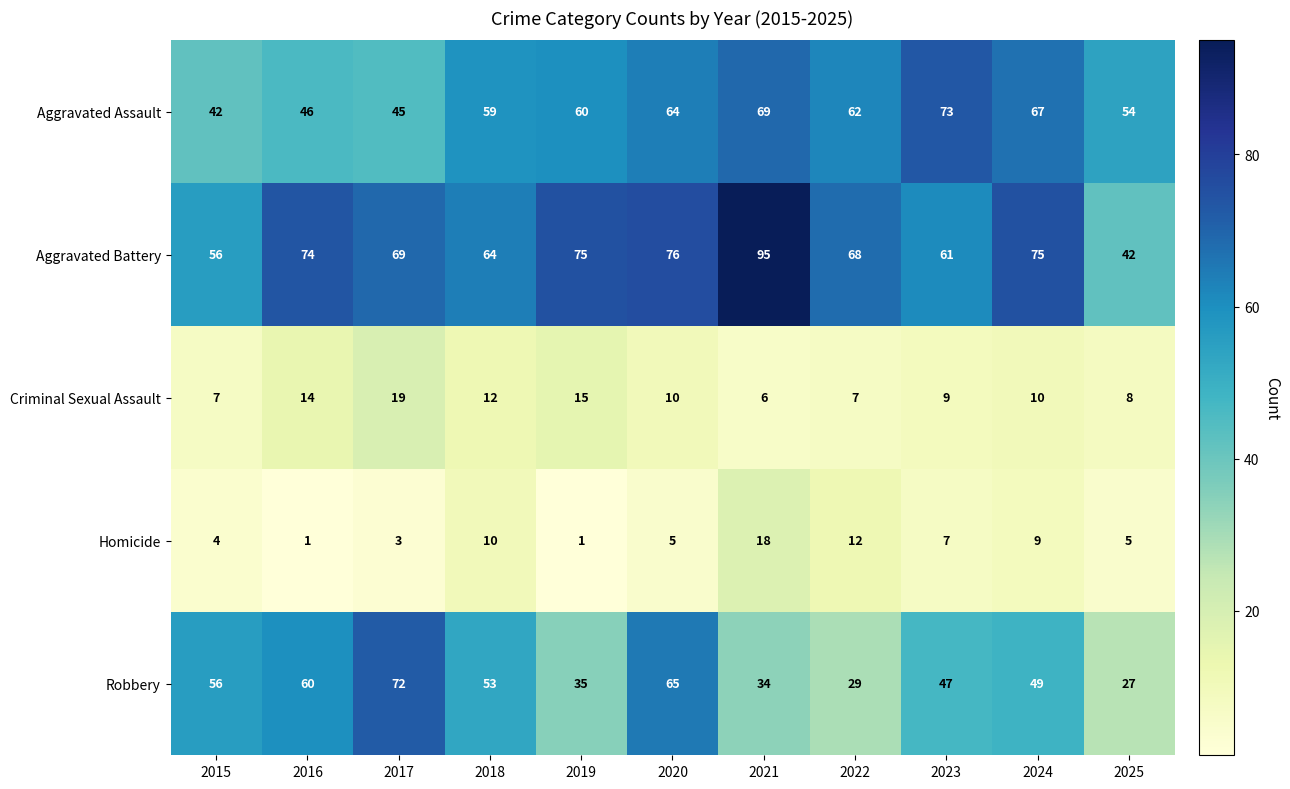

What is the smallest value displayed?

1